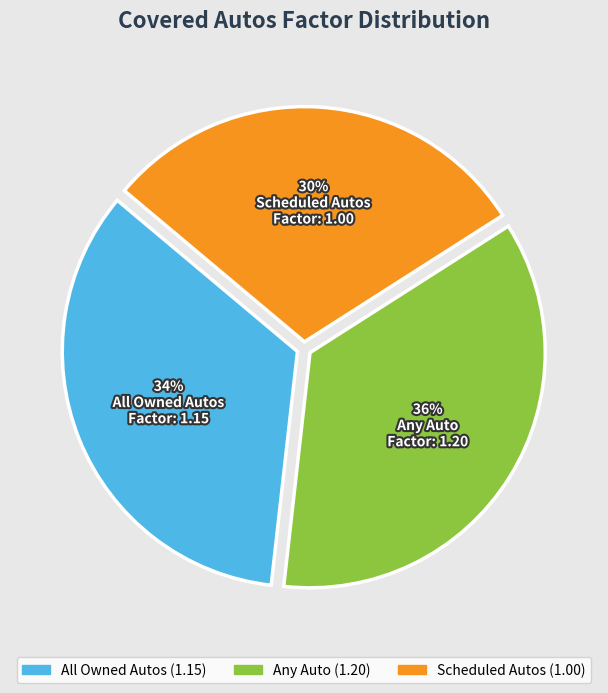

Which category has the biggest portion of the pie?

Any Auto